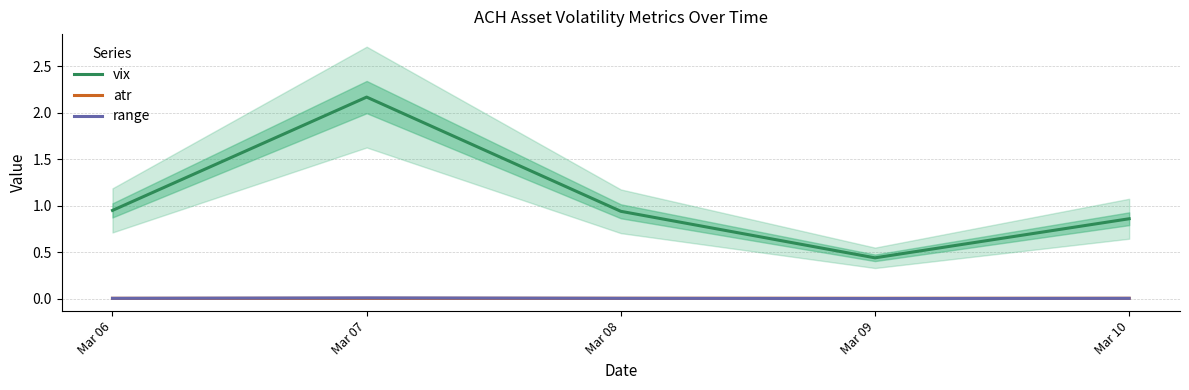

How many distinct data groups are displayed?

3